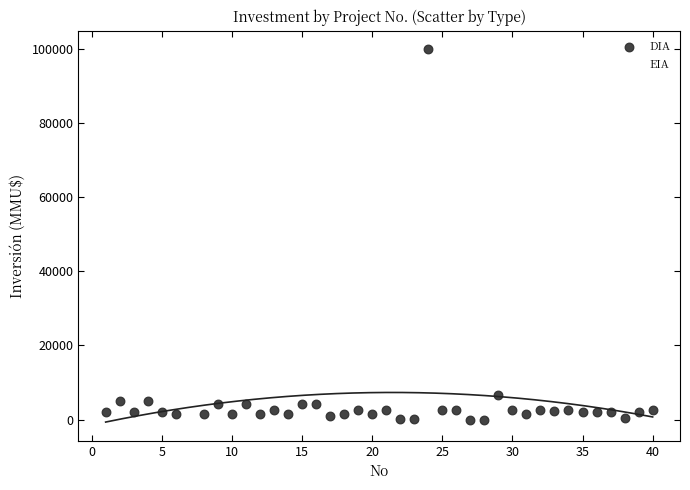

What are all the series names shown in the legend?

DIA, EIA